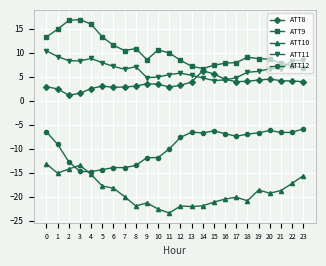

Which series has the largest total across all categories?

ATT9